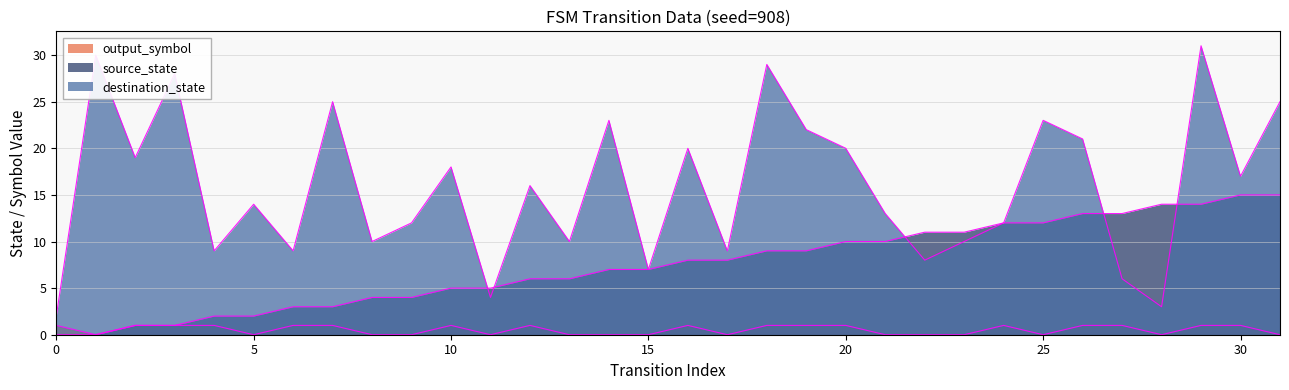

Rank the categories by source_state value from highest to lowest.

30, 31, 28, 29, 26, 27, 24, 25, 22, 23, 20, 21, 18, 19, 16, 17, 14, 15, 12, 13, 10, 11, 8, 9, 6, 7, 4, 5, 2, 3, 0, 1